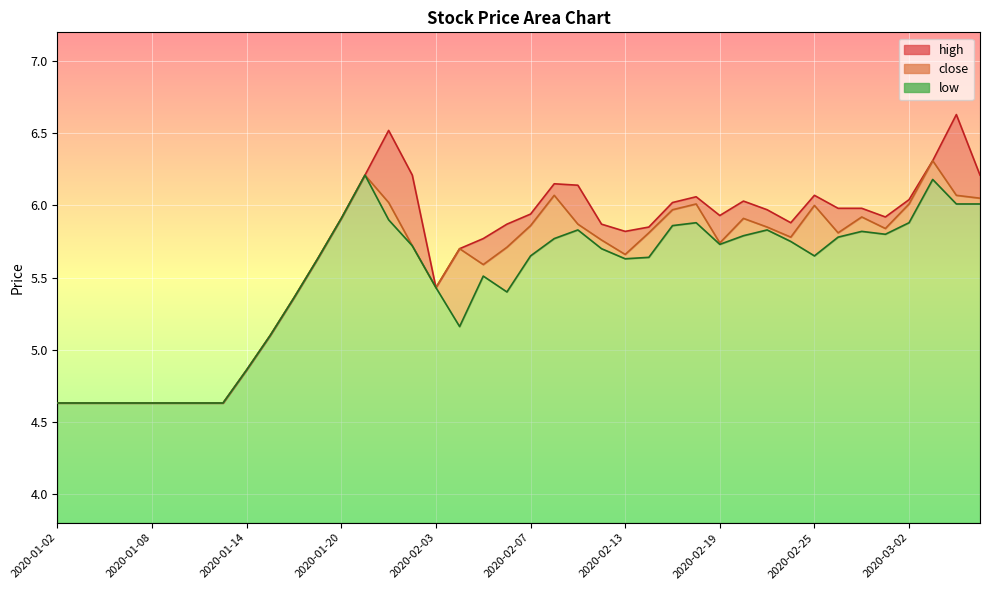

What is the total value across all series at 2020-03-05?

18.3